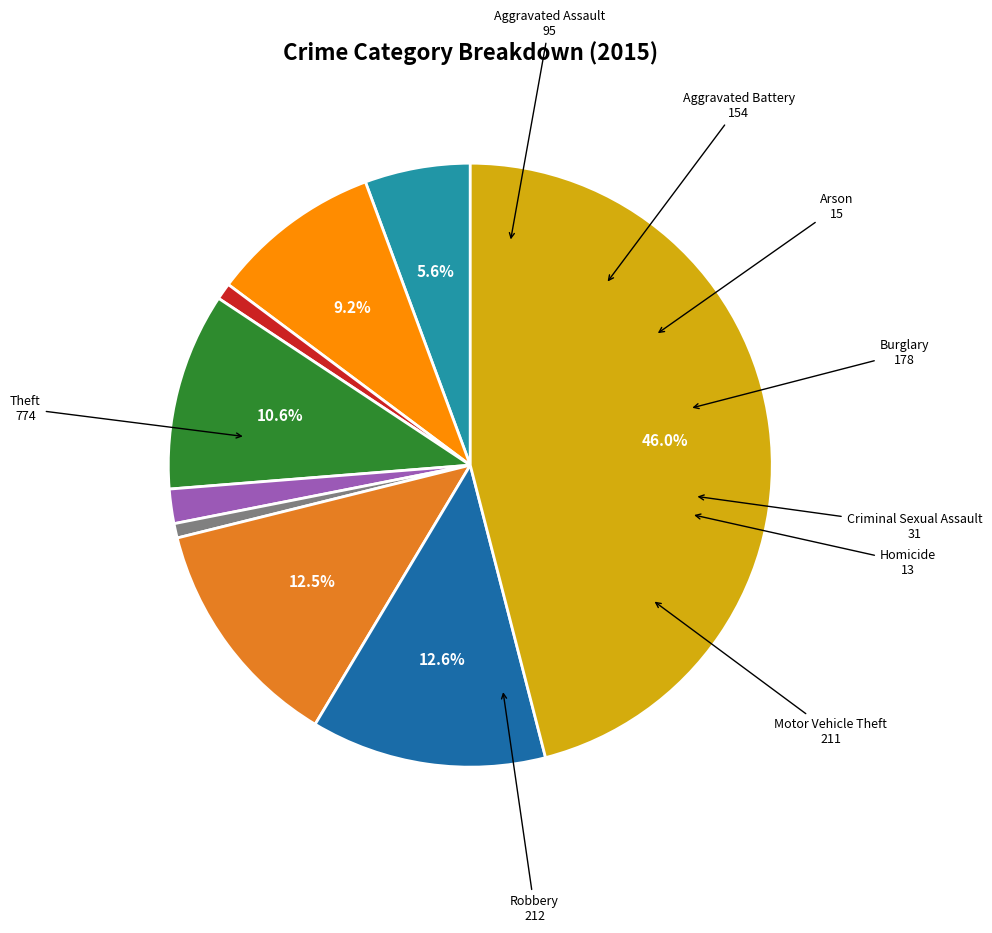

Is there any slice that represents more than half of the pie?

No